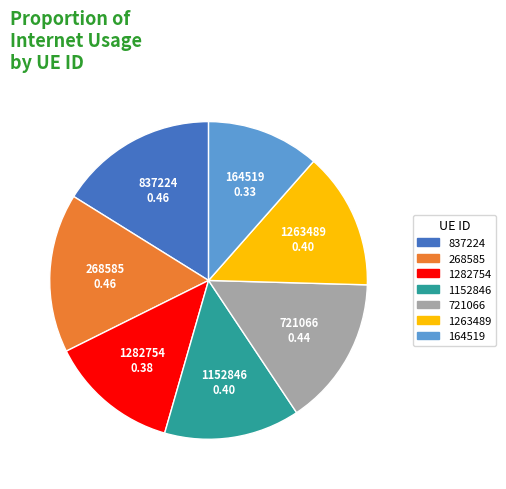

Combined, do 837224 and 1152846 account for over 50%?

No